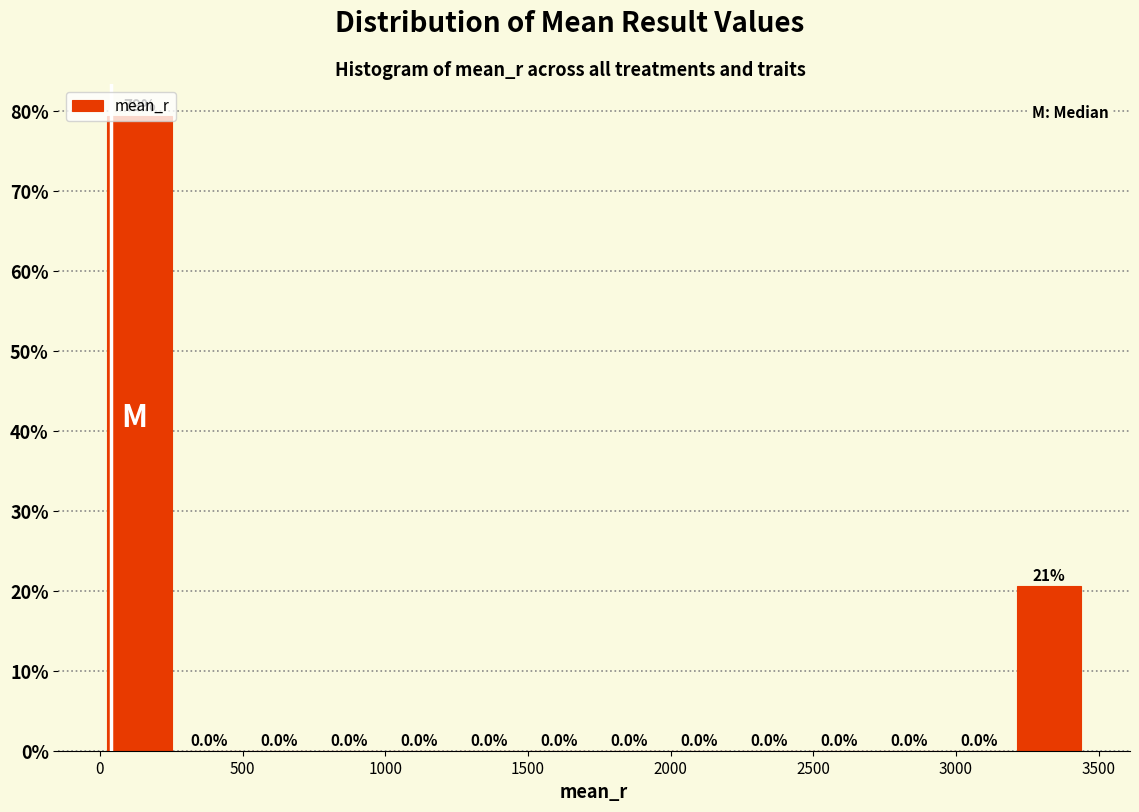

Over which range of the x-axis is the bar tallest?

0 to 250